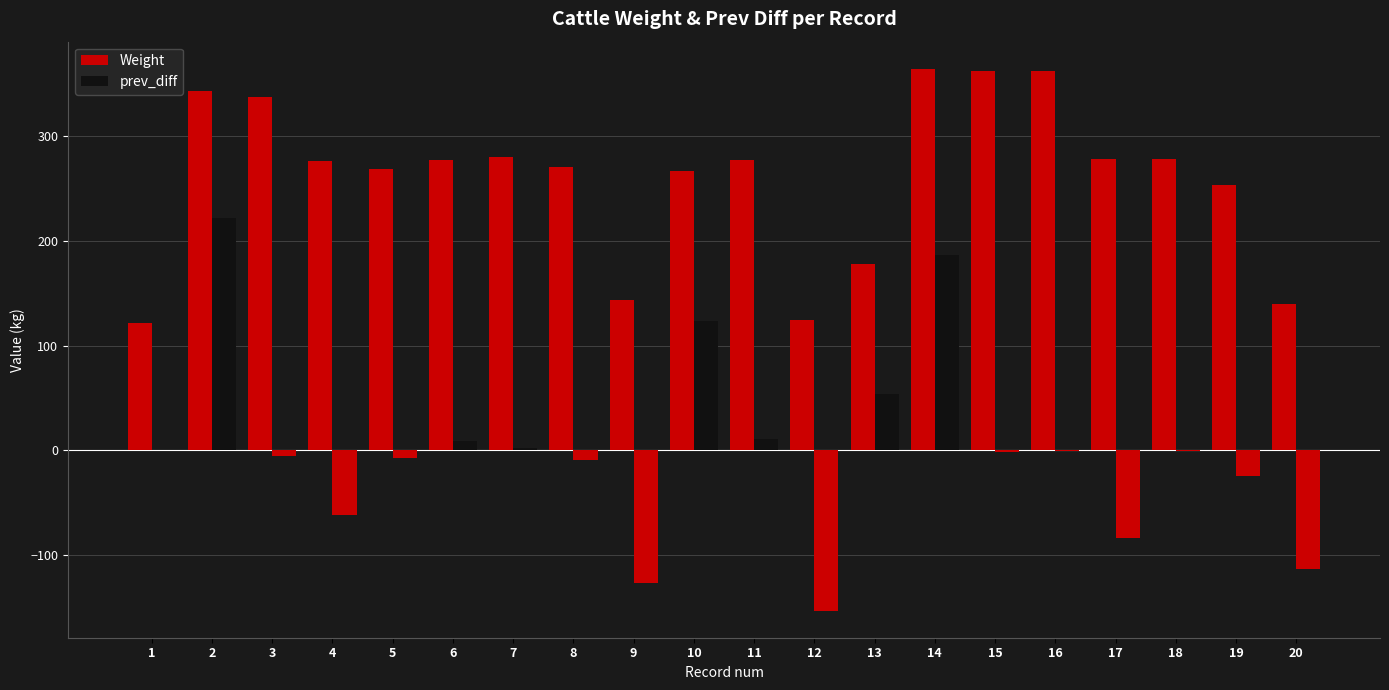

How many series are shown in this chart?

2